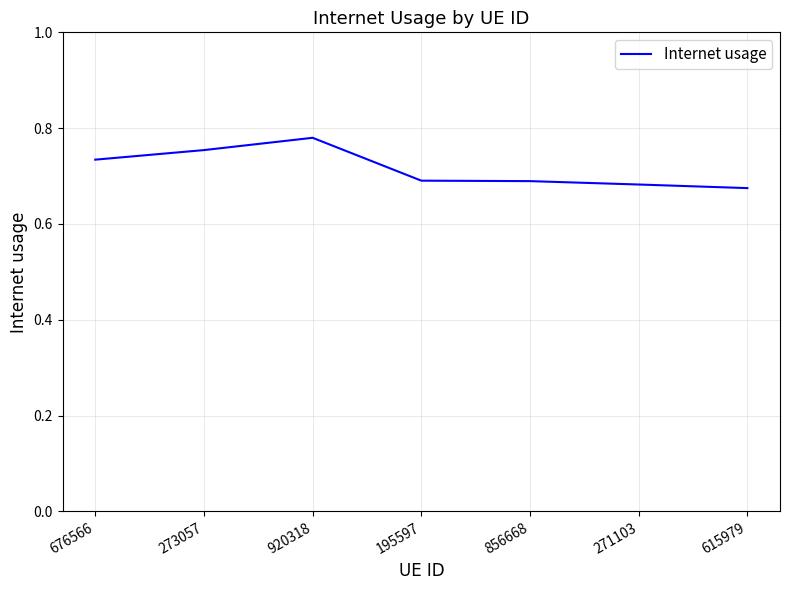

True or false: the data has more than 2 interior local peaks.

False